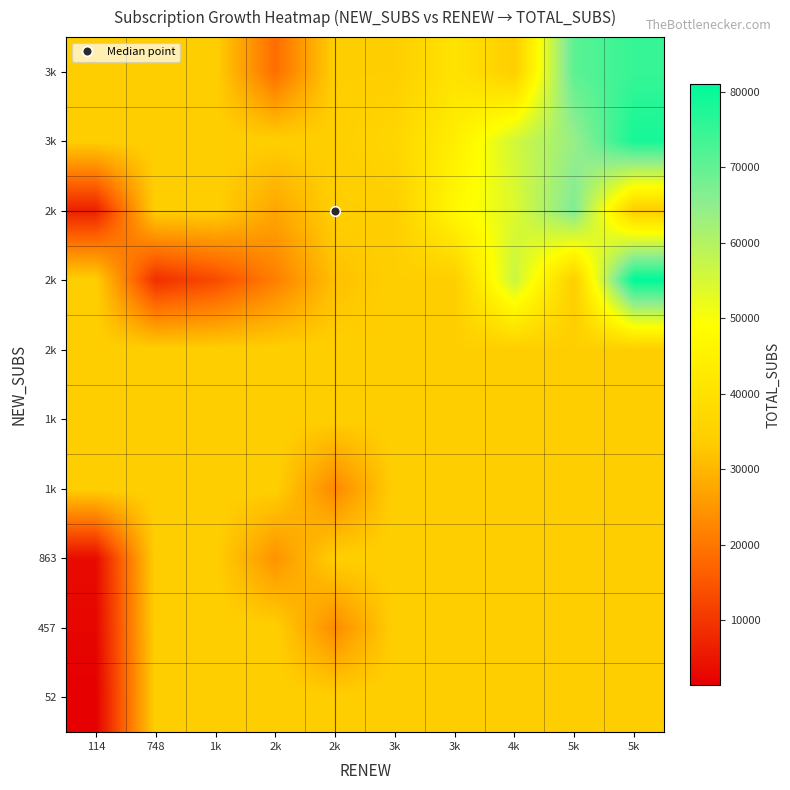

Which has a higher value, 5k or 1k?

5k